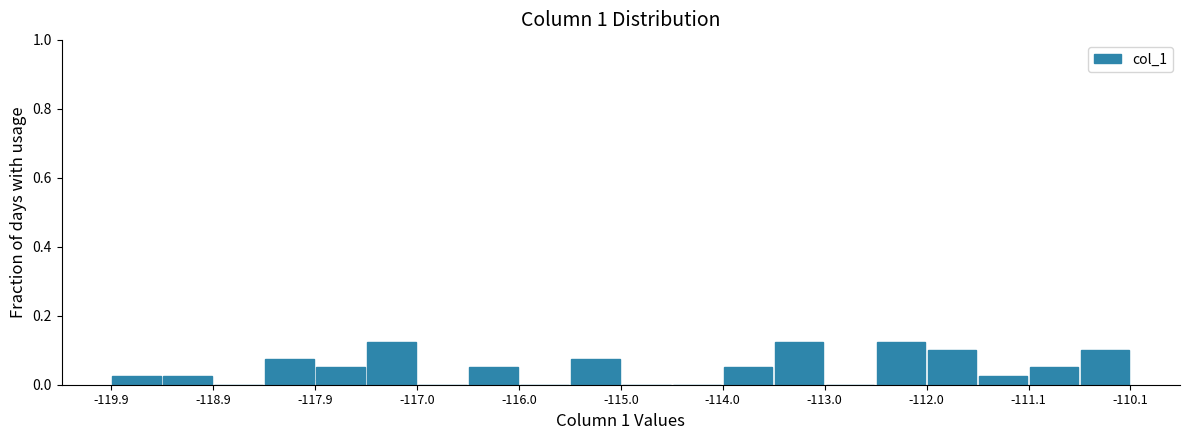

Reading left to right, transcribe this chart: for each bar, give the range it covers on the x-axis and its height. Neither the bar edges nor the heights are printed on the chart, so give them approximately, as read against the axes.

-119.9 to -119.4: 0.02
-119.4 to -118.9: 0.02
-118.9 to -118.4: 0
-118.4 to -117.9: 0.08
-117.9 to -117.4: 0.06
-117.4 to -117.0: 0.12
-117.0 to -116.5: 0
-116.5 to -116.0: 0.06
-116.0 to -115.5: 0
-115.5 to -115.0: 0.08
-115.0 to -114.5: 0
-114.5 to -114.0: 0
-114.0 to -113.5: 0.06
-113.5 to -113.0: 0.12
-113.0 to -112.5: 0
-112.5 to -112.0: 0.12
-112.0 to -111.6: 0.10
-111.6 to -111.1: 0.02
-111.1 to -110.6: 0.06
-110.6 to -110.1: 0.10